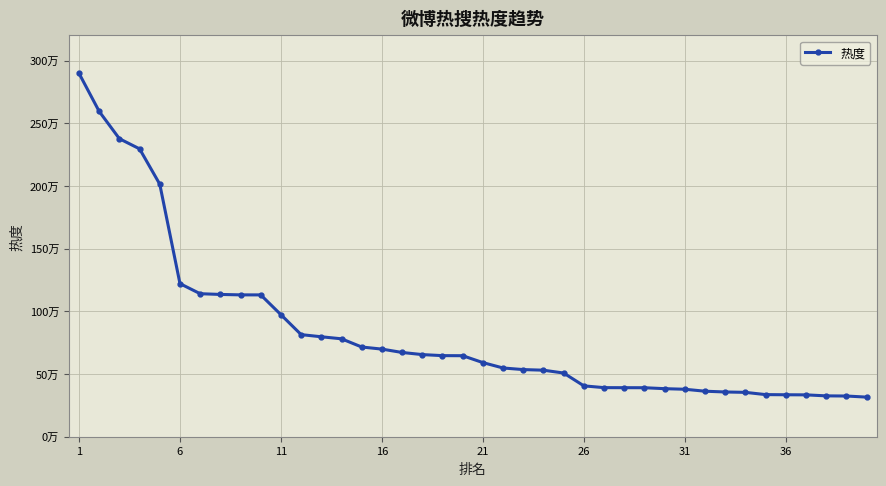

What is the difference between the maximum and second lowest values?

2573447